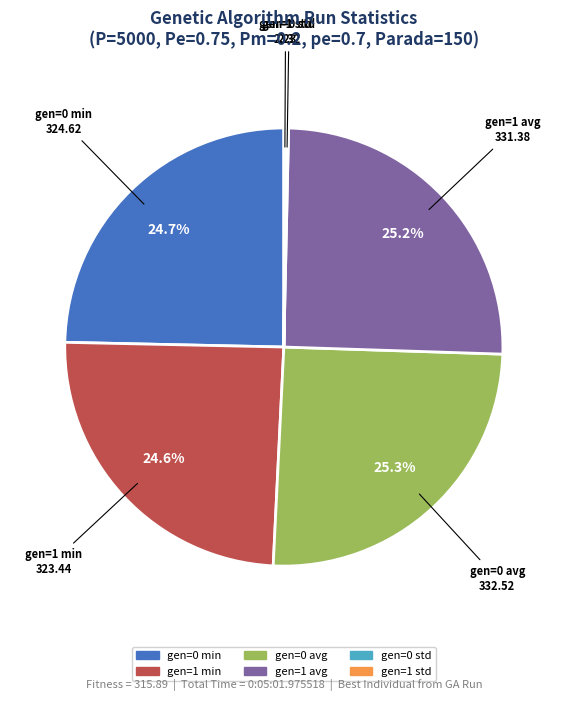

To the nearest percent, what is the average slice percentage?

17%